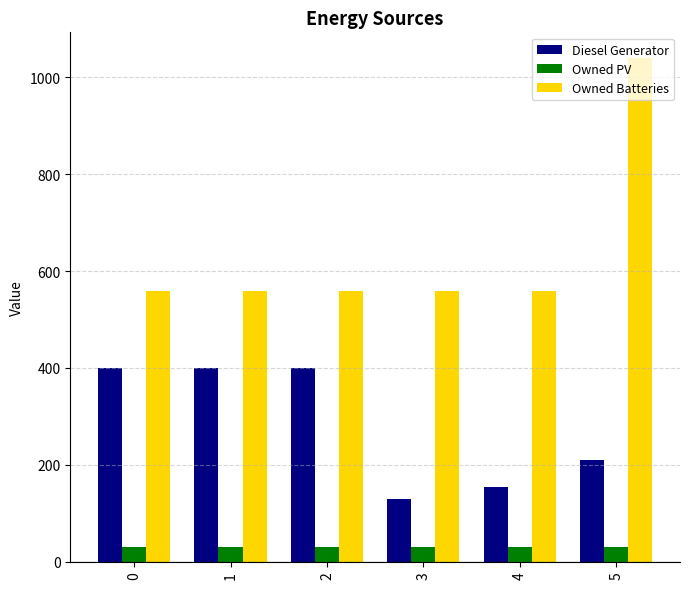

What is the value of the Owned PV bar at the 3rd from the left?

30.0